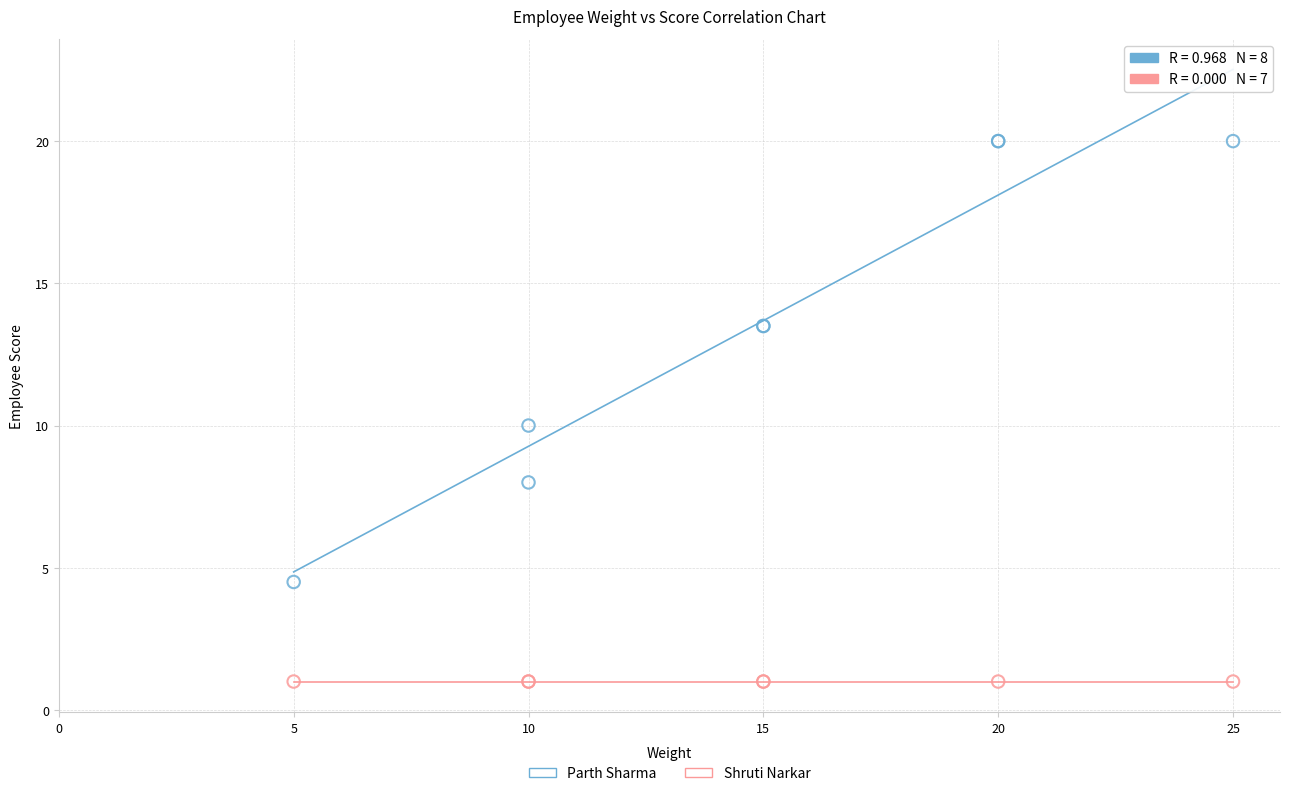

Which series reaches the minimum Y coordinate?

Shruti Narkar